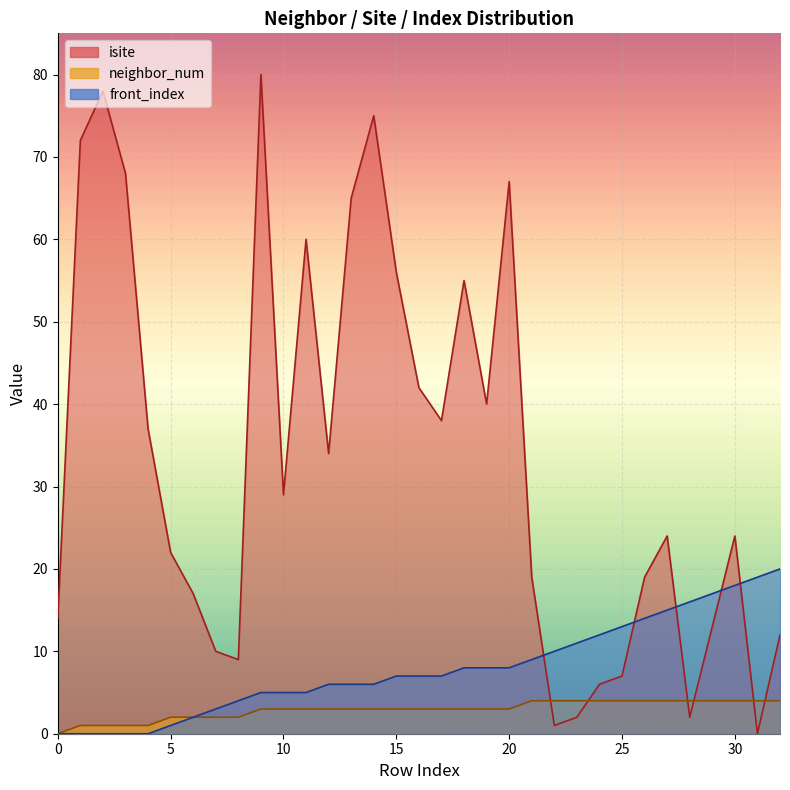

How many data points does each series have?

33